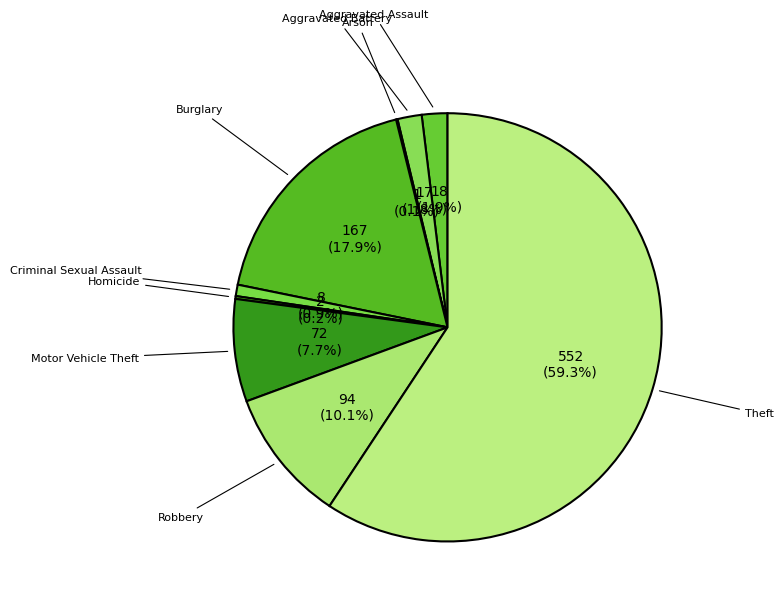

Do Criminal Sexual Assault and Robbery together represent more than half of the pie?

No